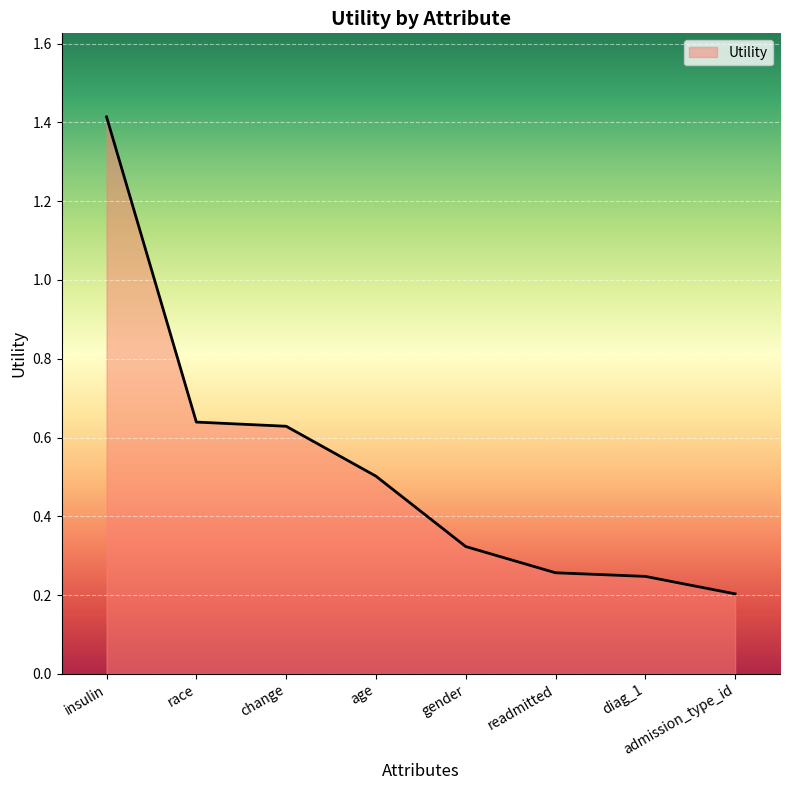

Which category has the highest value across all series?

insulin